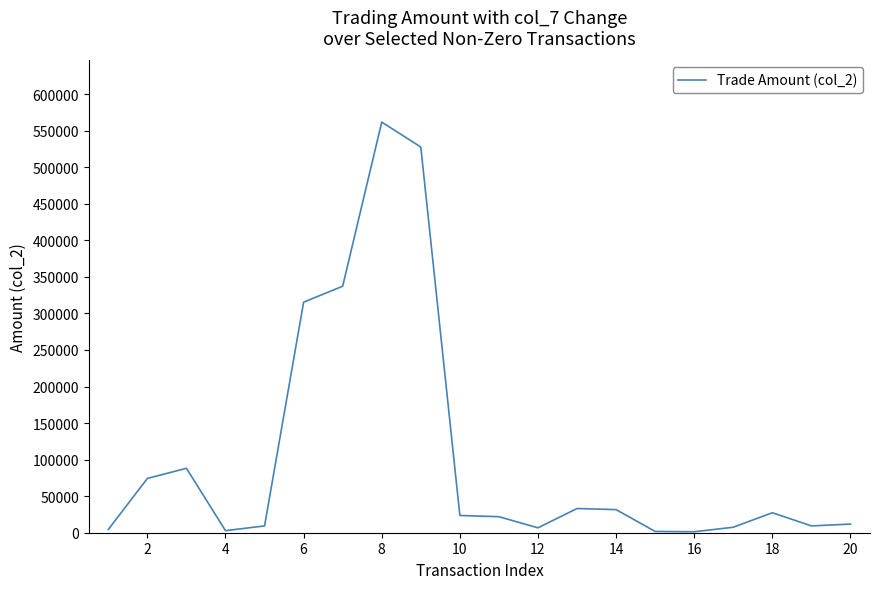

What is the greatest value displayed?

561720